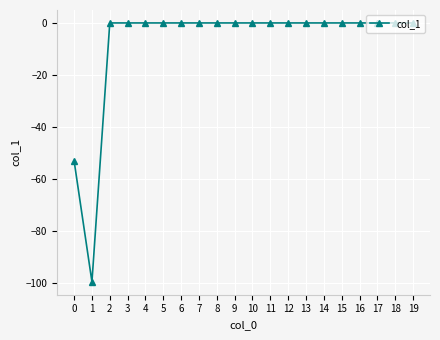

The chart shows a value of 42.9 at 18. True or false?

False